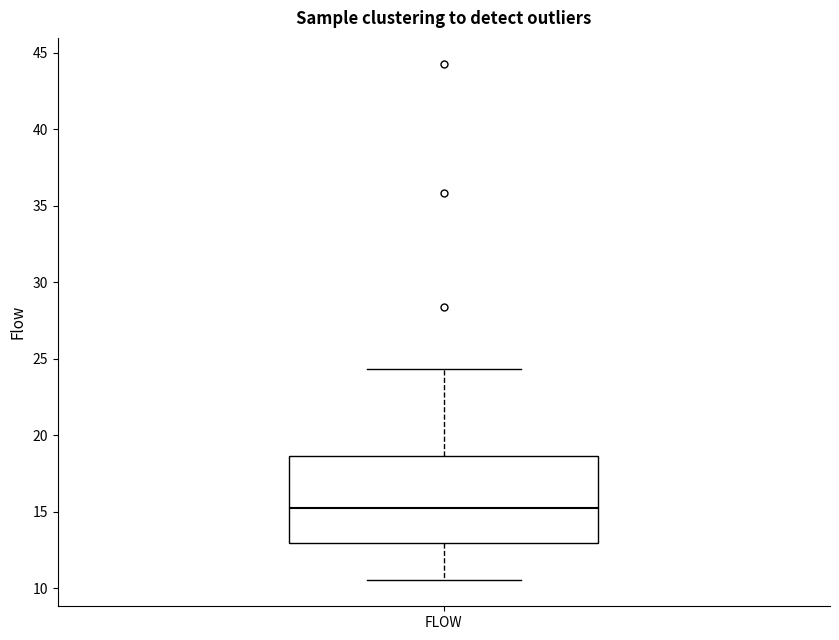

Where is the lower edge of the box for FLOW on the y-axis? The values are not printed on the chart, so give them approximately, as read against the axis.

13.0